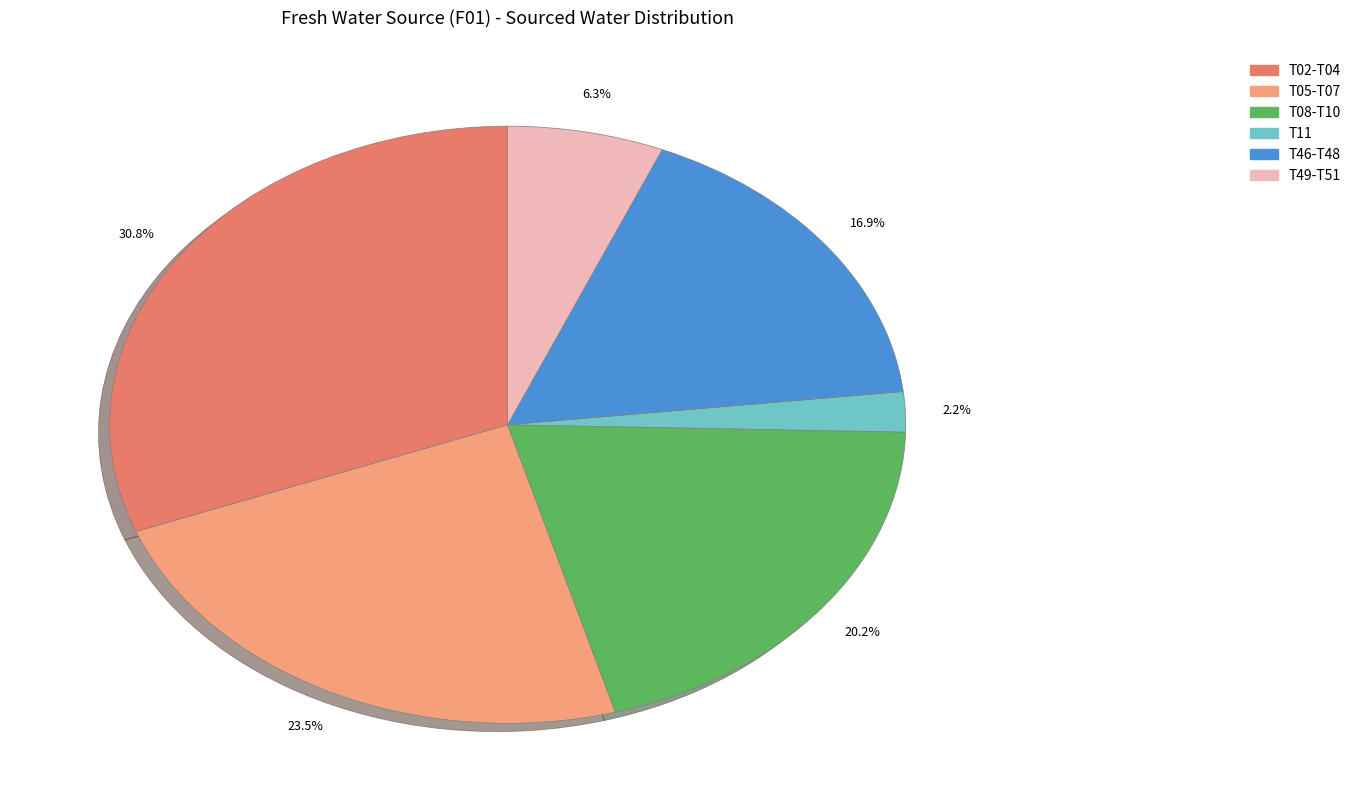

Does any single category account for the majority?

No